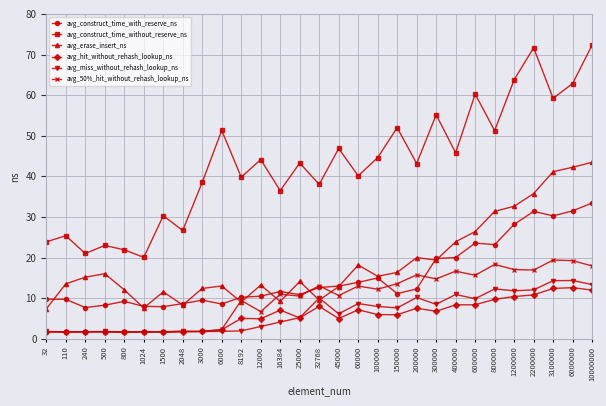

True or false: avg_miss_without_rehash_lookup_ns and avg_construct_time_with_reserve_ns cross at least once.

False